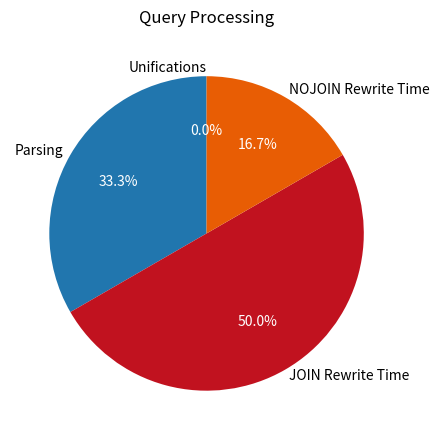

Count the number of slices in the pie.

4